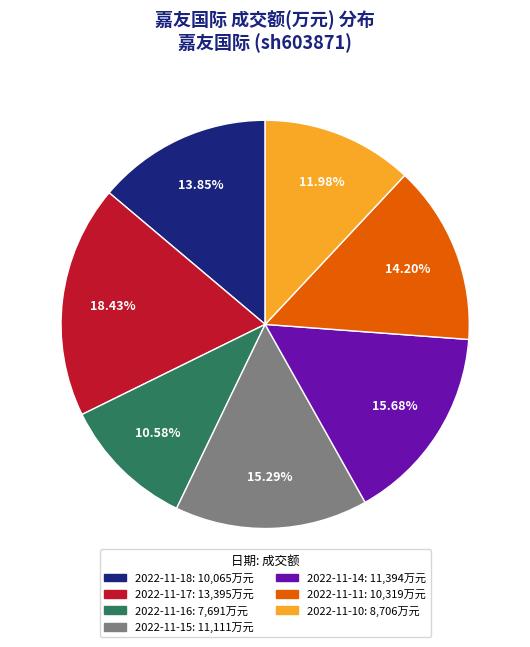

Count the number of slices in the pie.

7